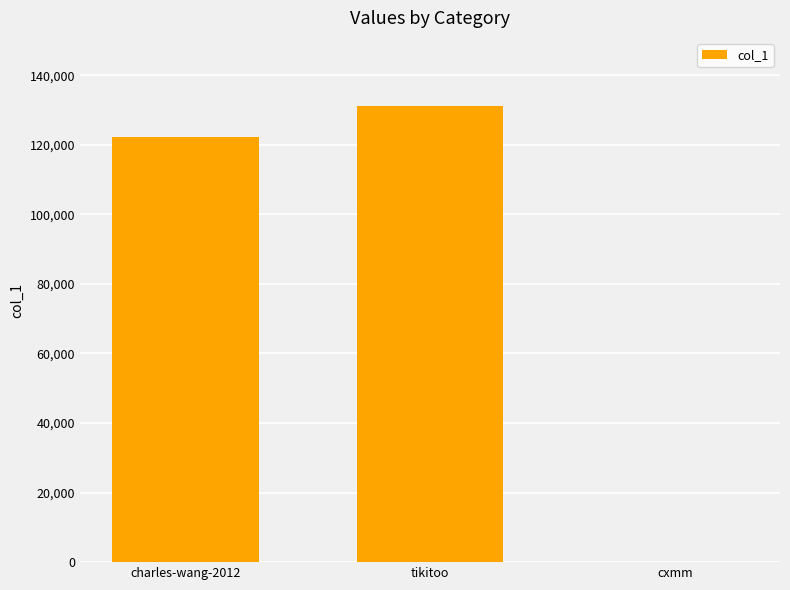

Where is the data nearest to the value 65576?

charles-wang-2012